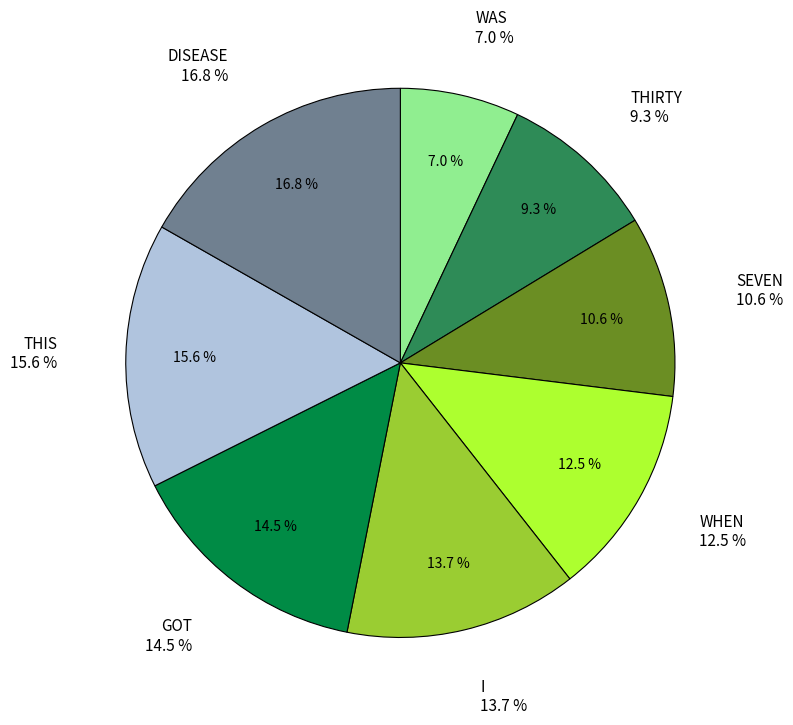

Which slice is the largest?

DISEASE